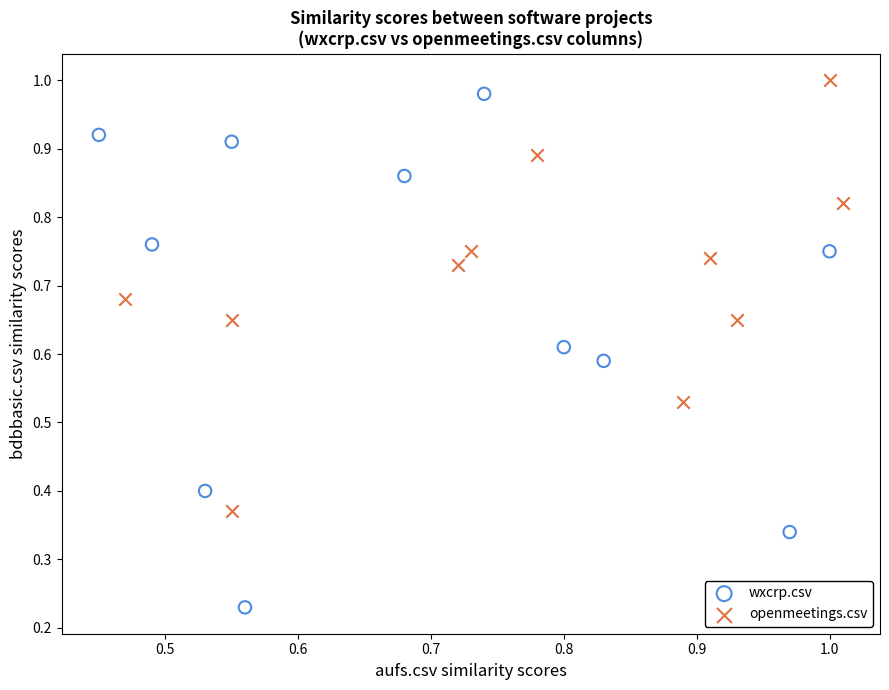

Which series contains the lowest Y value?

wxcrp.csv